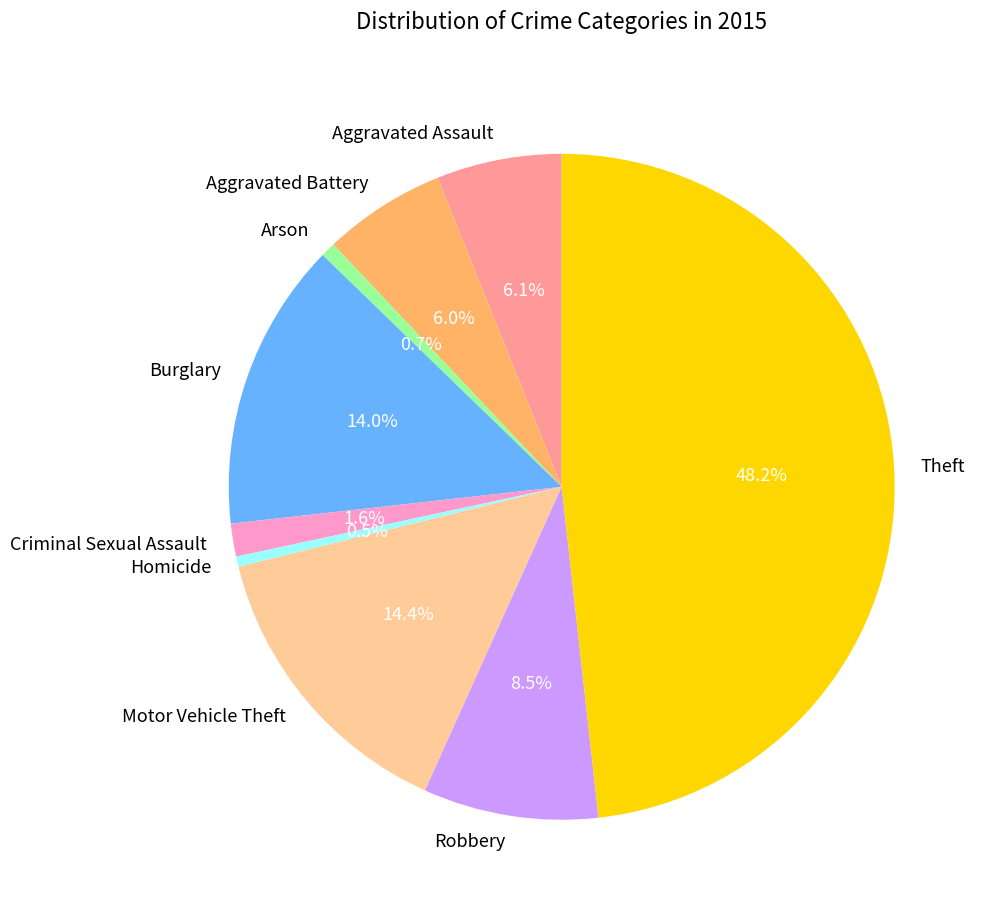

Which has a higher value, Aggravated Assault or Arson?

Aggravated Assault